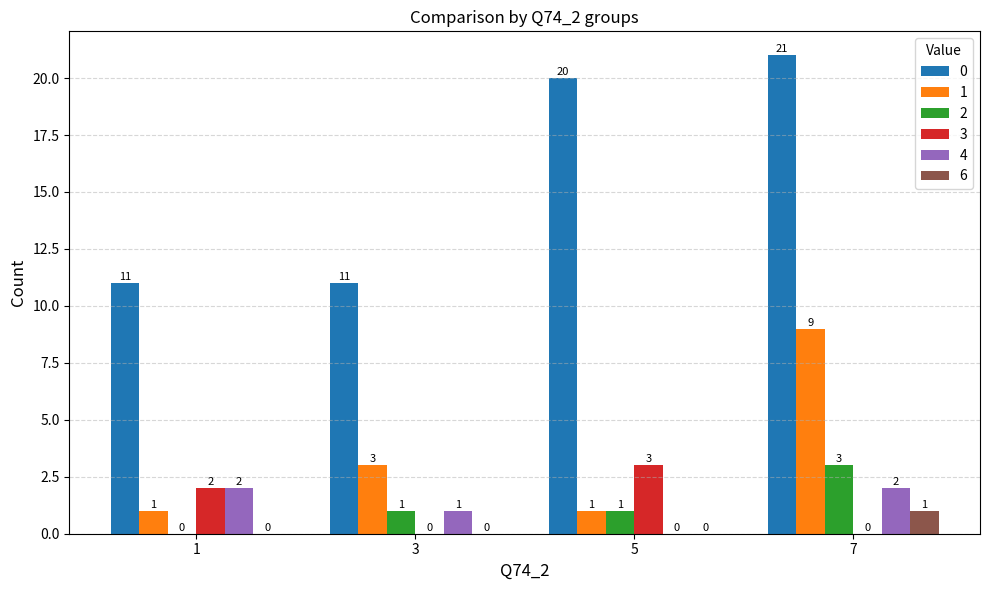

What value does the 0 series have at 5?

20